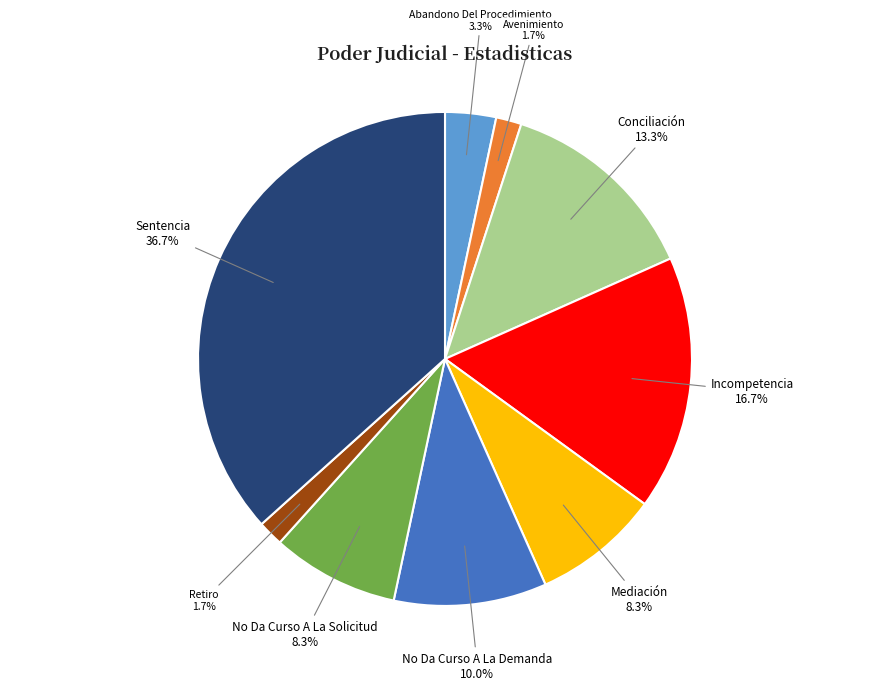

Does Mediación represent more than half of the total?

No